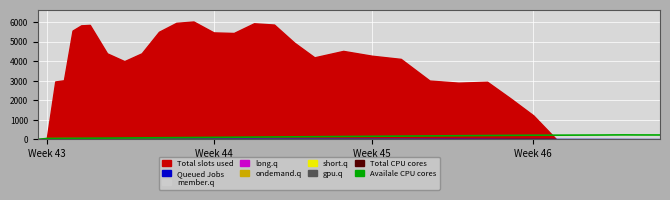

At which category does the chart reach its minimum across all series?

Week 43